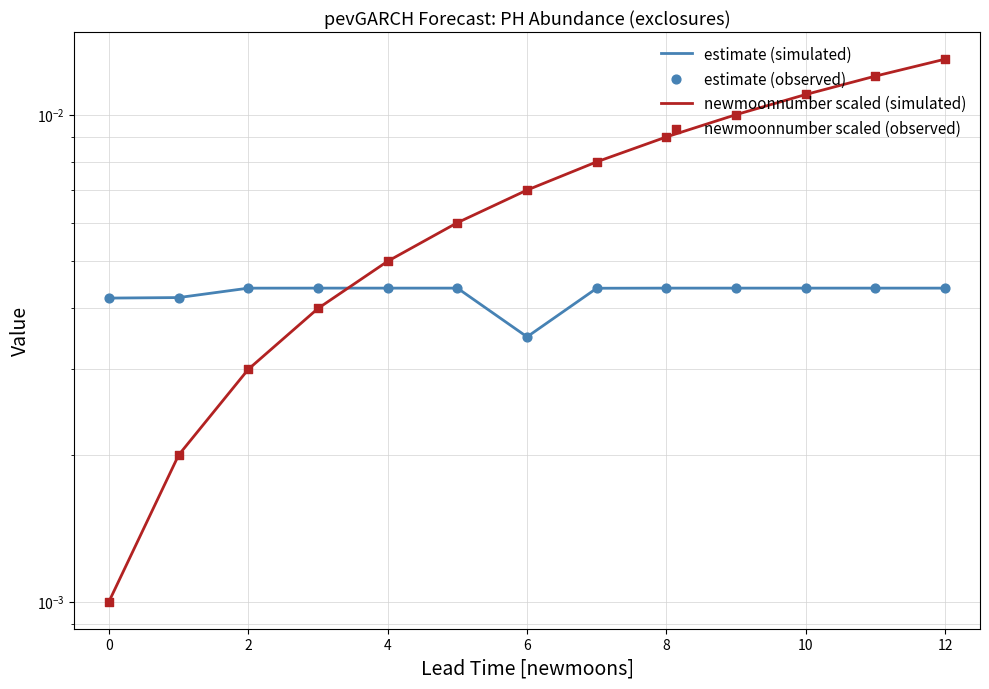

What are all the series names shown in the legend?

estimate (simulated), newmoonnumber scaled (simulated), estimate (observed), newmoonnumber scaled (observed)